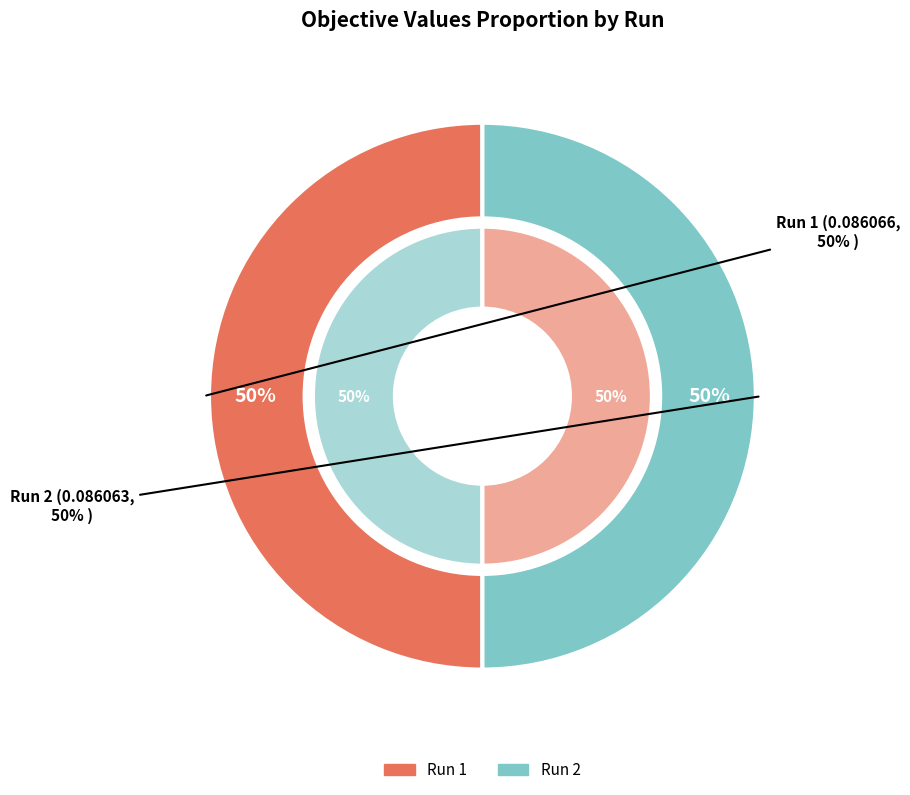

Count the number of slices in the pie.

2